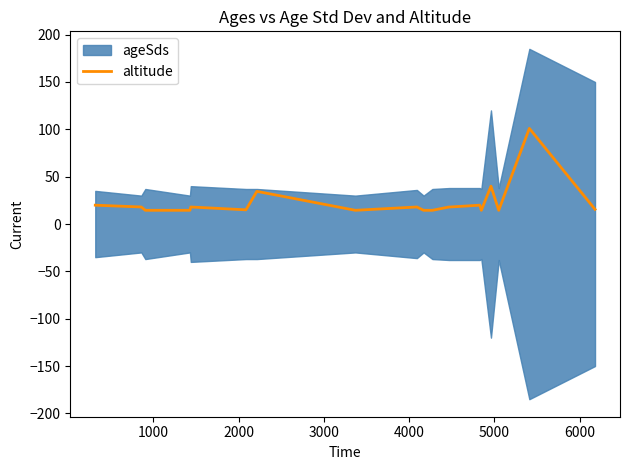

Does the chart have visible grid lines?

No